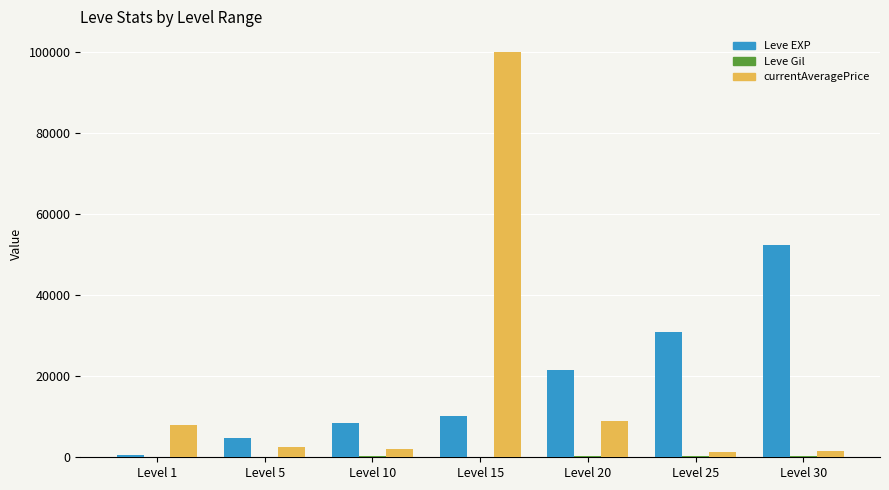

At which category is the sum across all series the highest?

Level 15